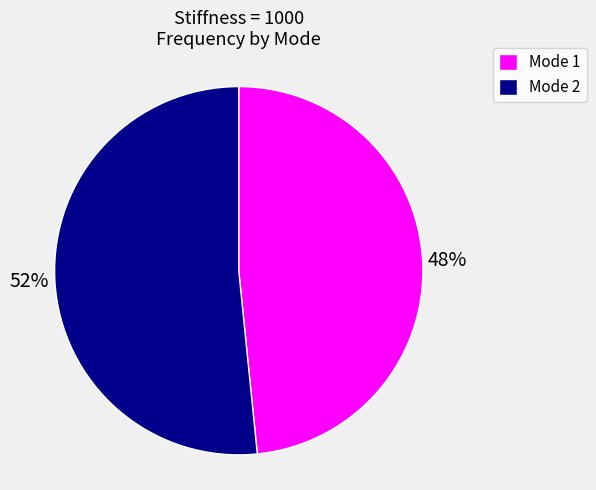

Count the number of slices in the pie.

2